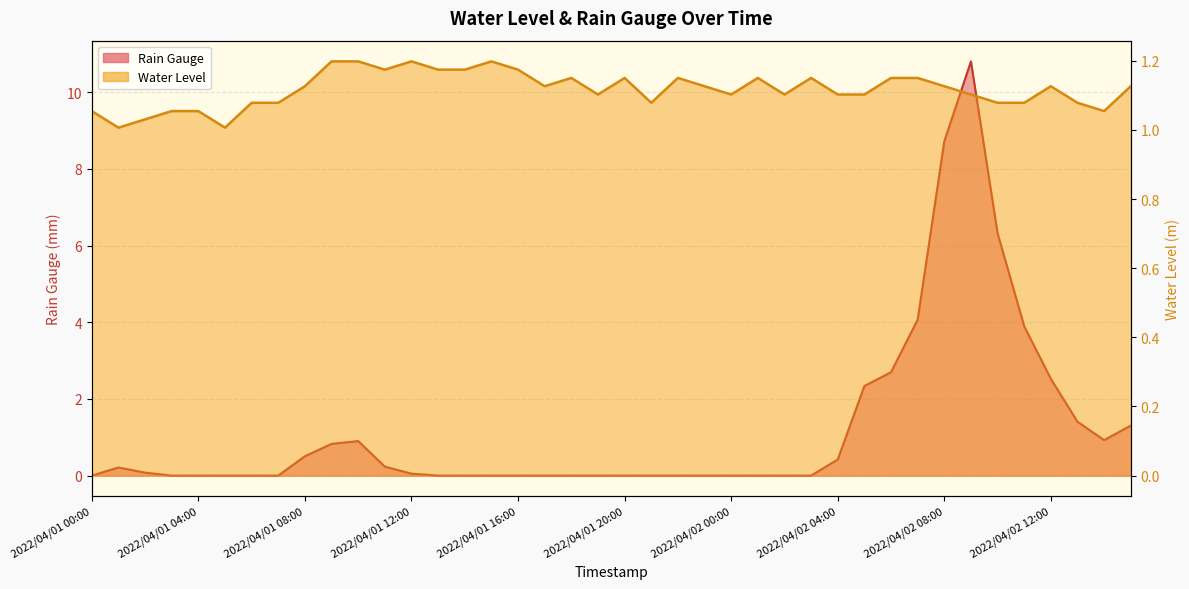

The value of Water Level at 2022/04/02 08:00 is 0.6. True or false?

False